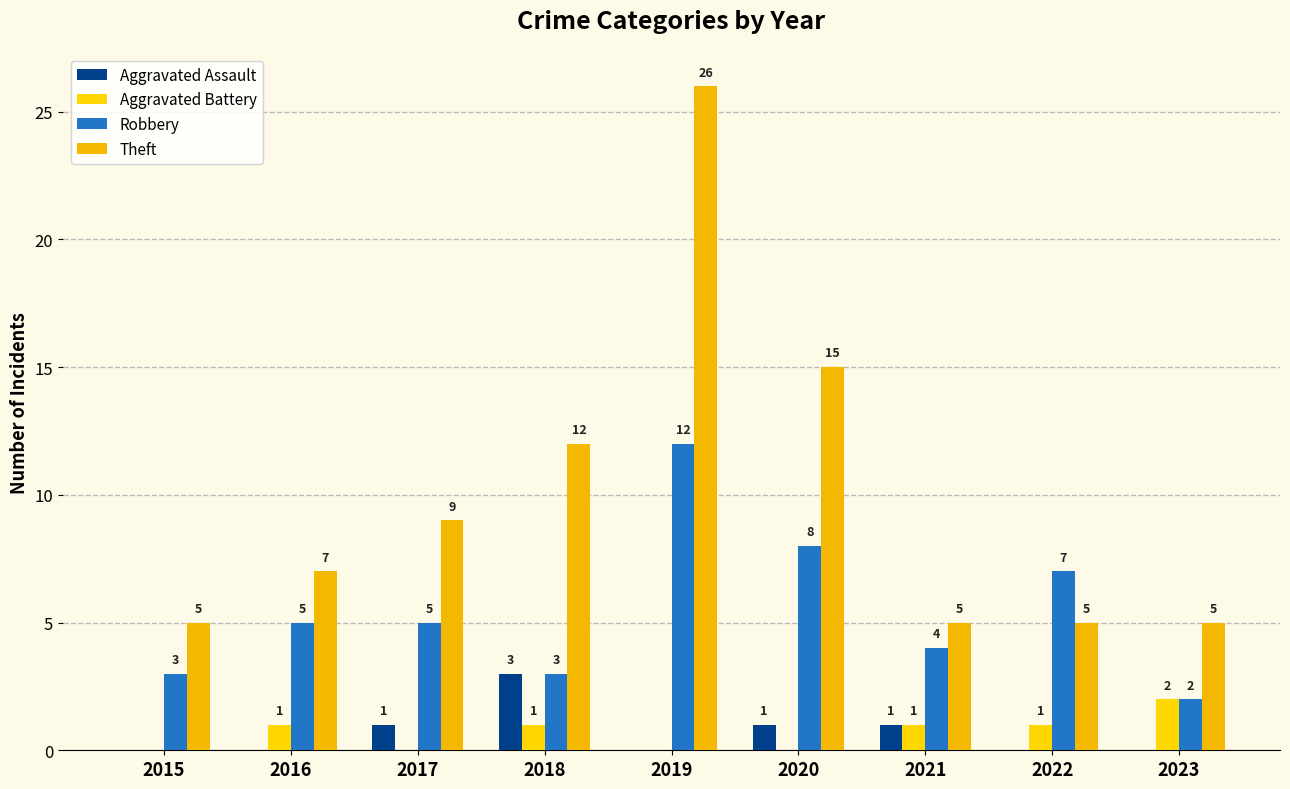

How many data points in Aggravated Assault are above 0?

4